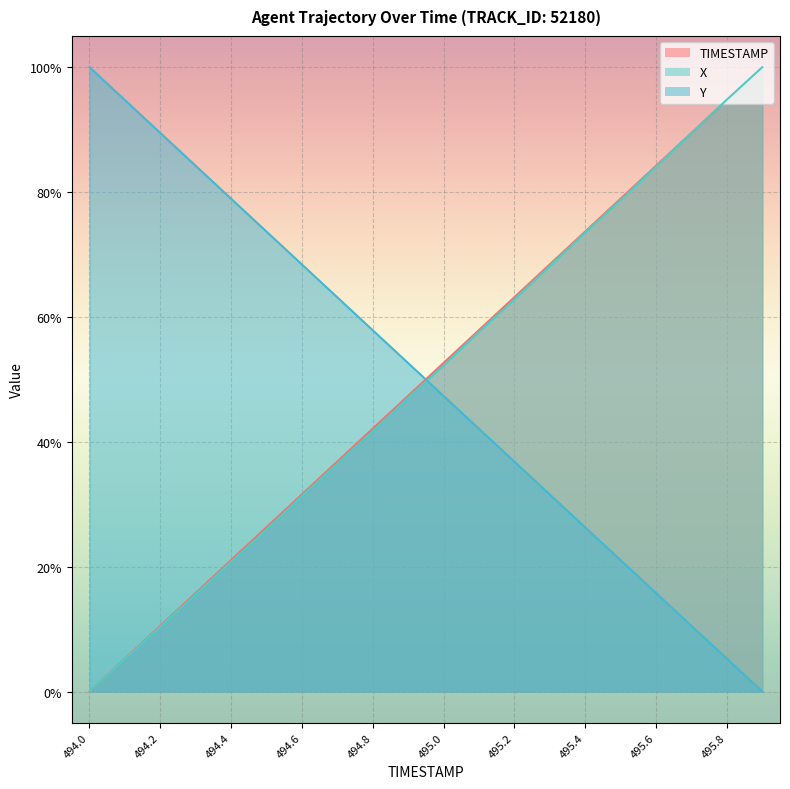

How many data points in X are above 52?

10